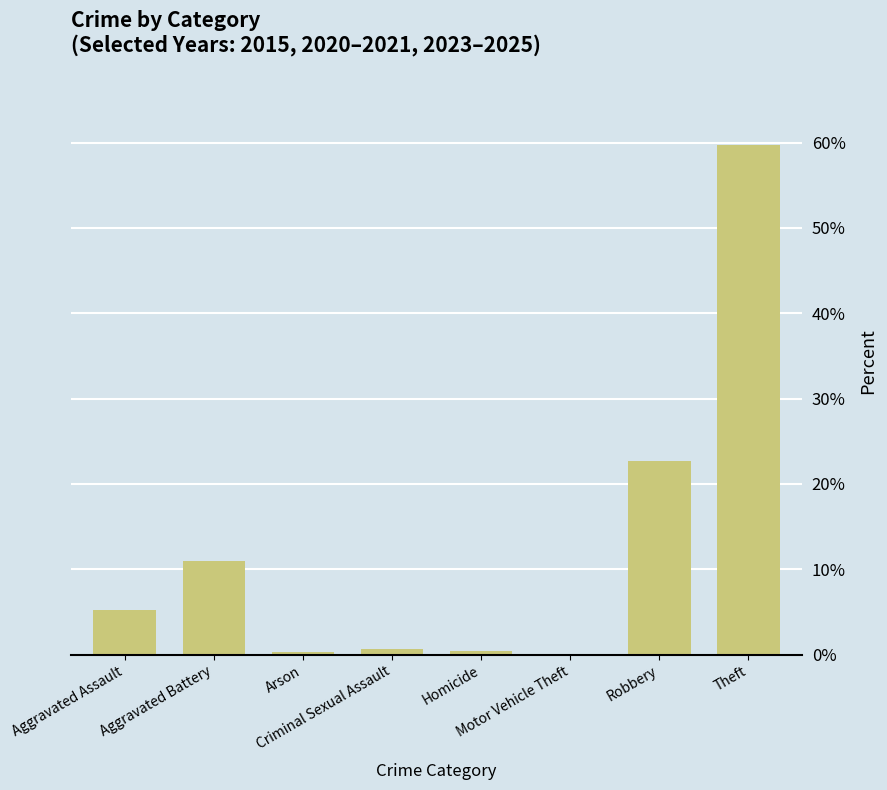

What is the sum of all values?

100.0